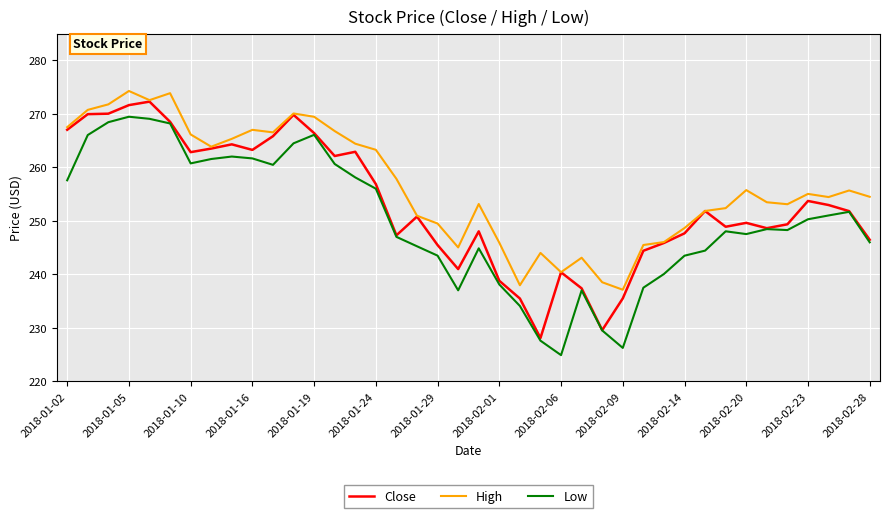

How many distinct data groups are displayed?

3